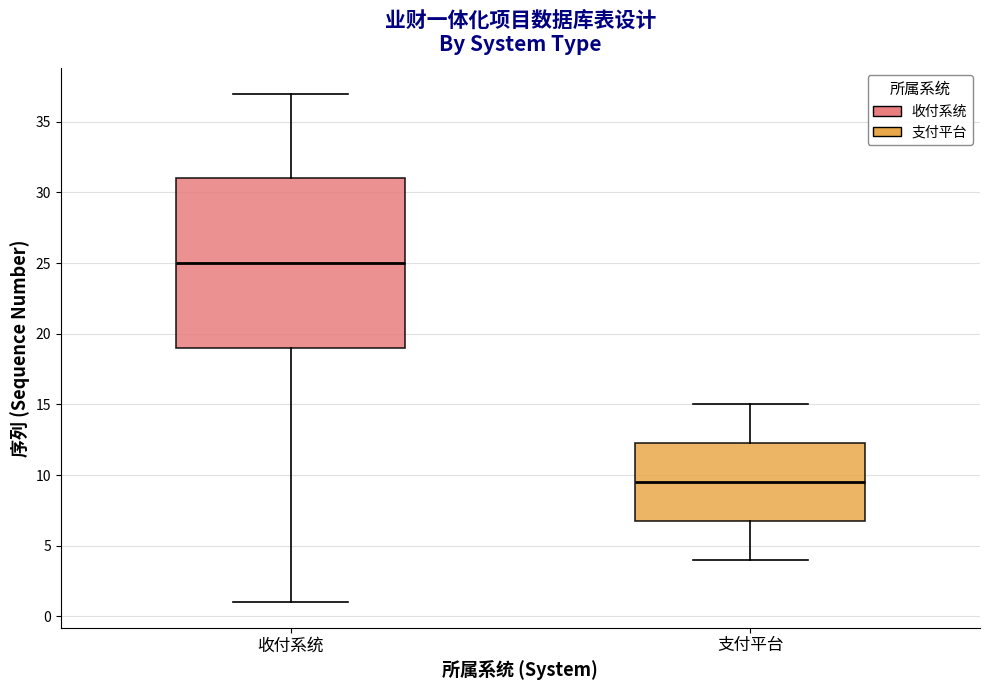

Which box's median line is the highest?

收付系统